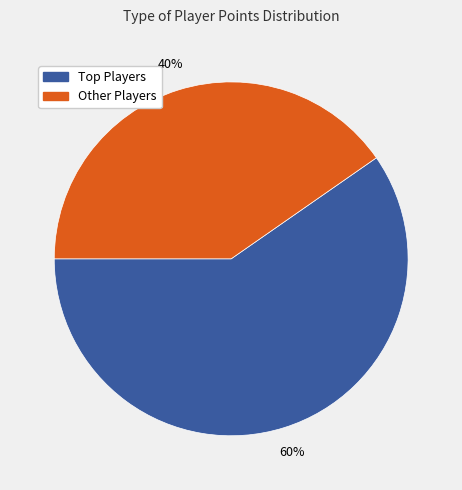

Which category has the biggest portion of the pie?

Top Players